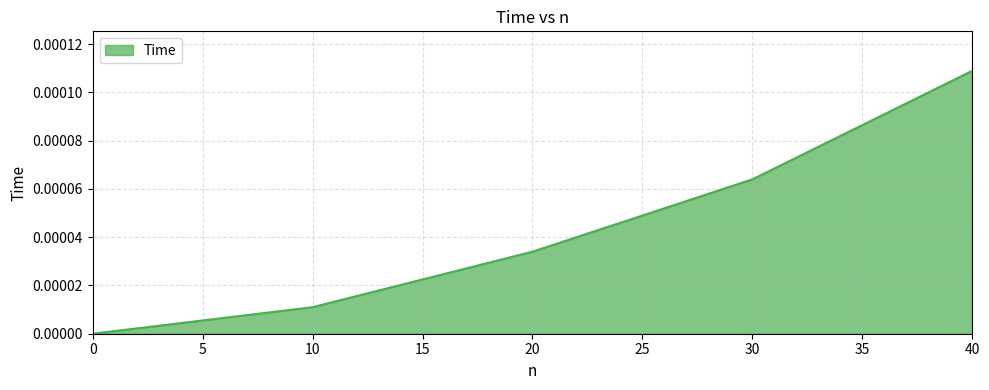

True or false: the data shows 0.0 at 0.

True